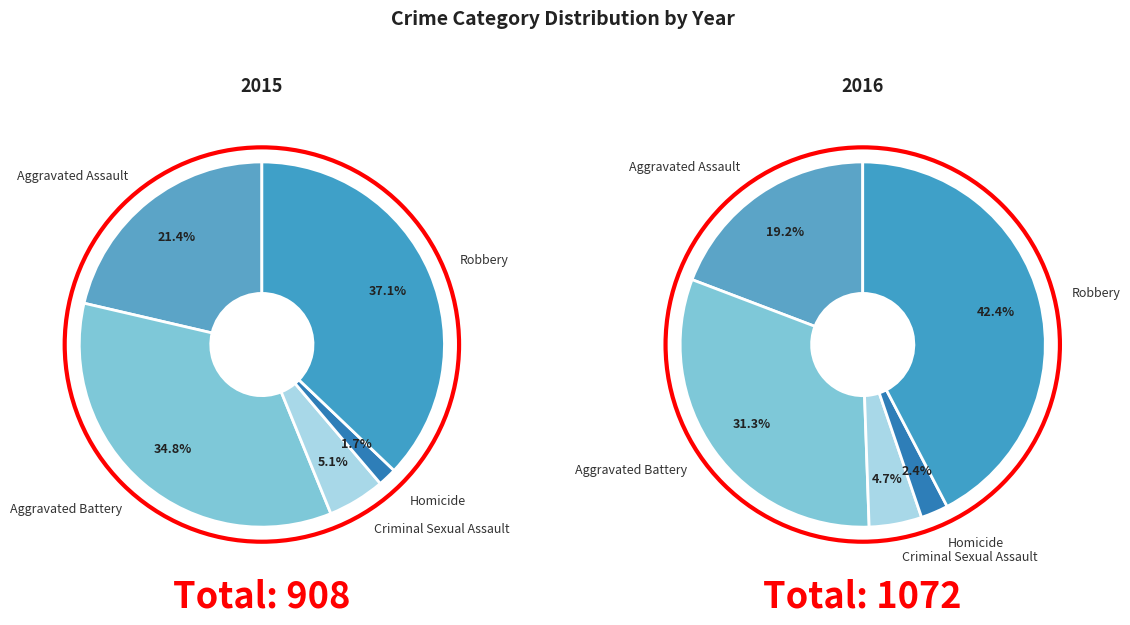

What portion of the pie excludes Aggravated Battery?

65.2%